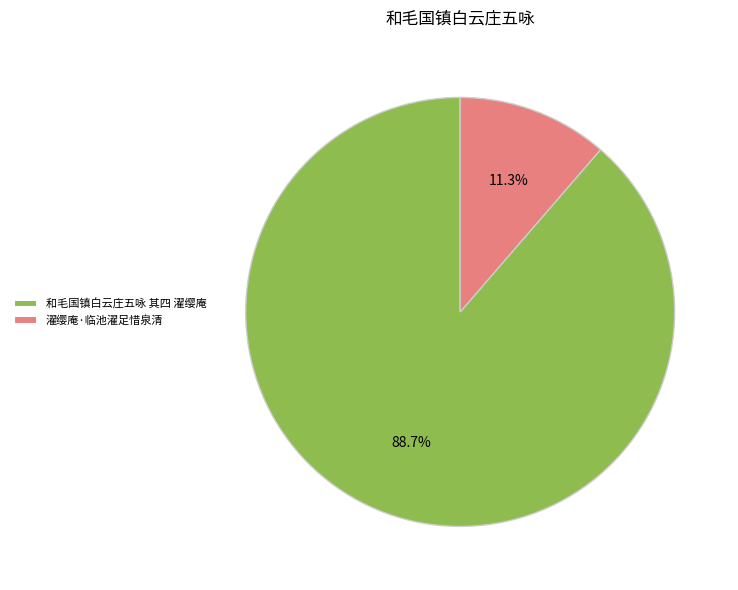

To the nearest percent, what percentage of the pie is 濯缨庵·临池濯足惜泉清?

11%